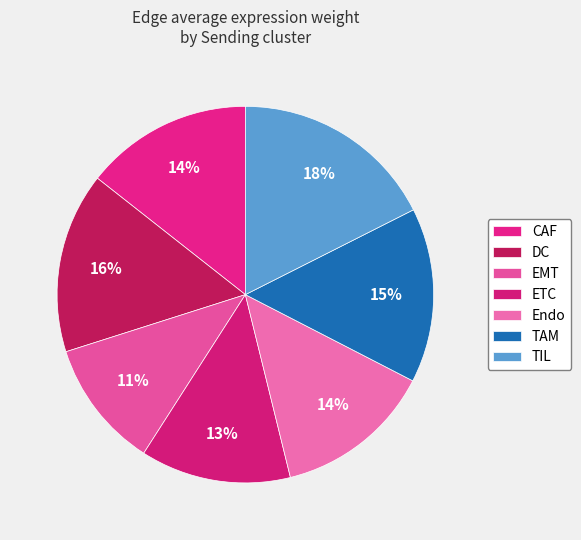

Which category has the smallest portion of the pie?

EMT